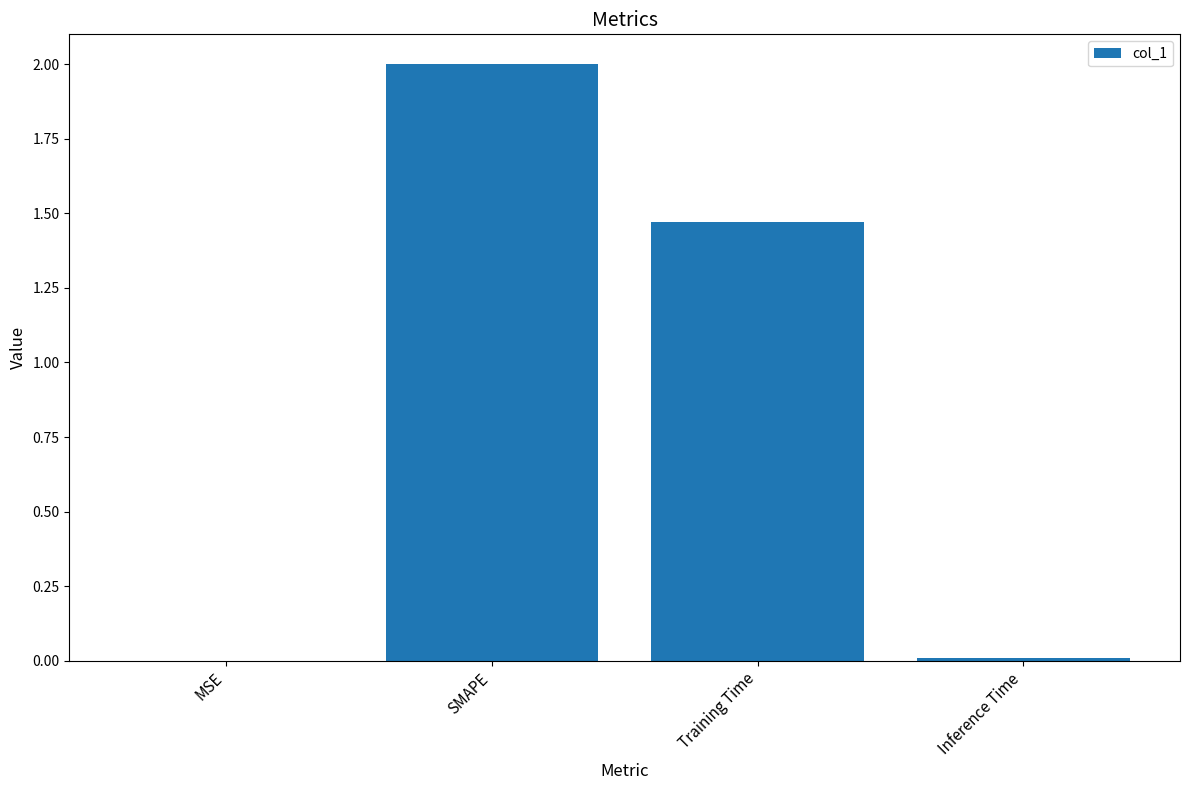

What is the change in value from SMAPE to Training Time?

-0.5